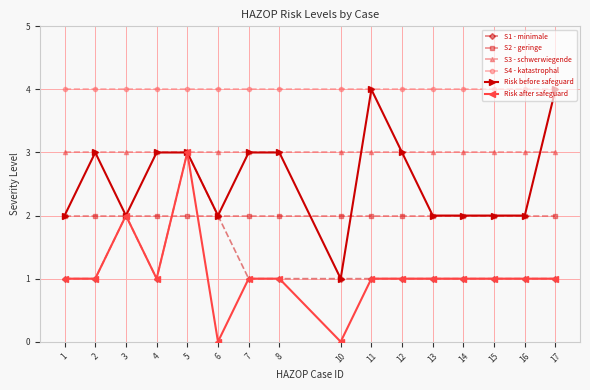

What are all the series names shown in the legend?

S1 - minimale, S2 - geringe, S3 - schwerwiegende, S4 - katastrophal, Risk before safeguard, Risk after safeguard